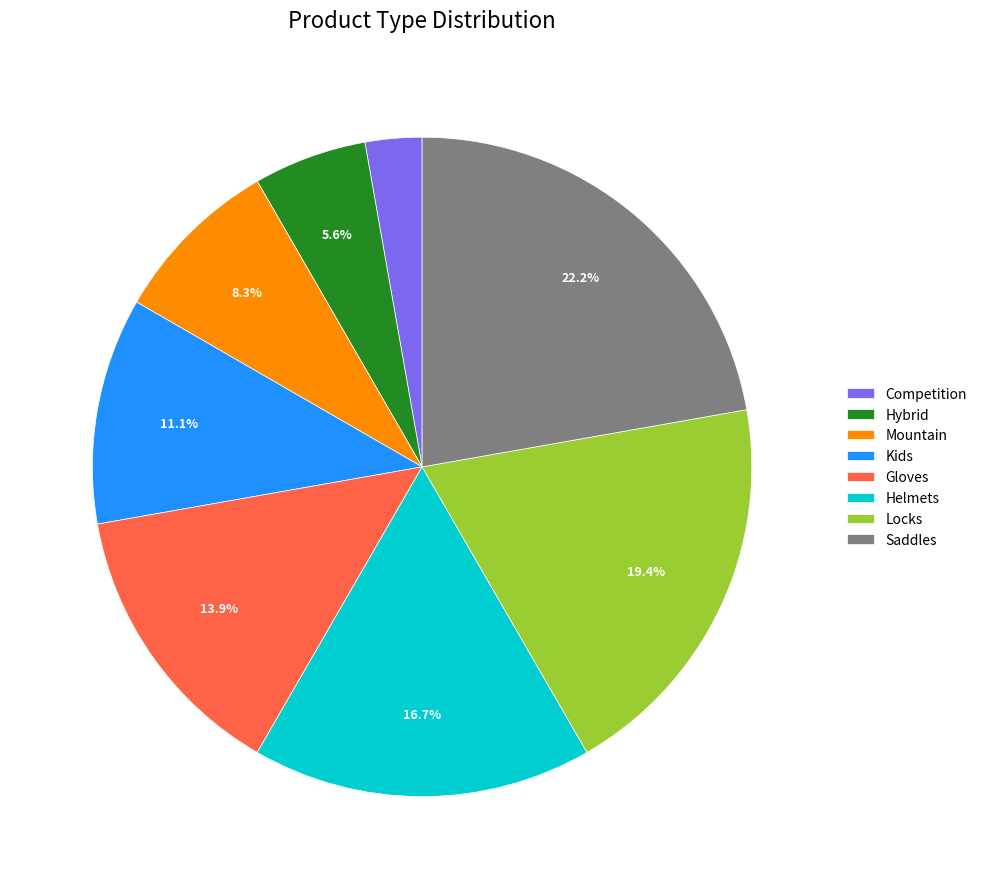

True or false: Saddles accounts for 22% of the total.

True